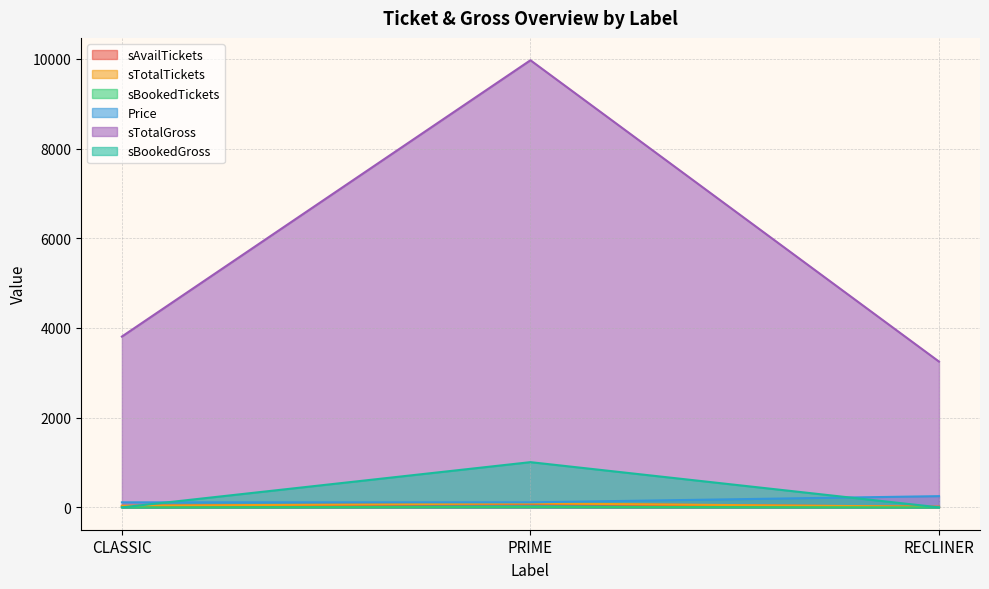

At which category does the chart reach its minimum across all series?

CLASSIC